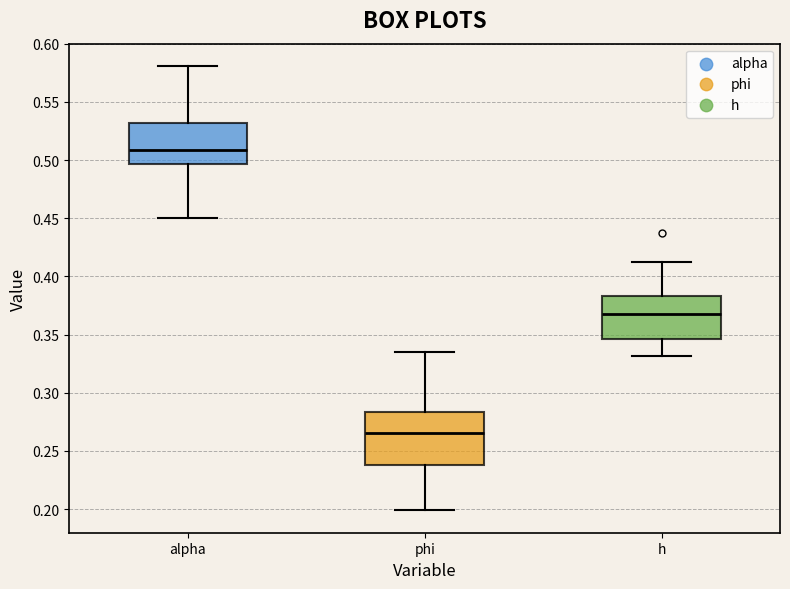

Reading left to right, read every box against the y-axis: the position of its median line, the range the box covers, and the ends of its whiskers. The values are not printed on the chart, so give them approximately, as read against the axis.

alpha: median 0.510, box 0.495 to 0.530, whiskers 0.450 to 0.580
phi: median 0.265, box 0.235 to 0.285, whiskers 0.200 to 0.335
h: median 0.365, box 0.345 to 0.385, whiskers 0.330 to 0.415